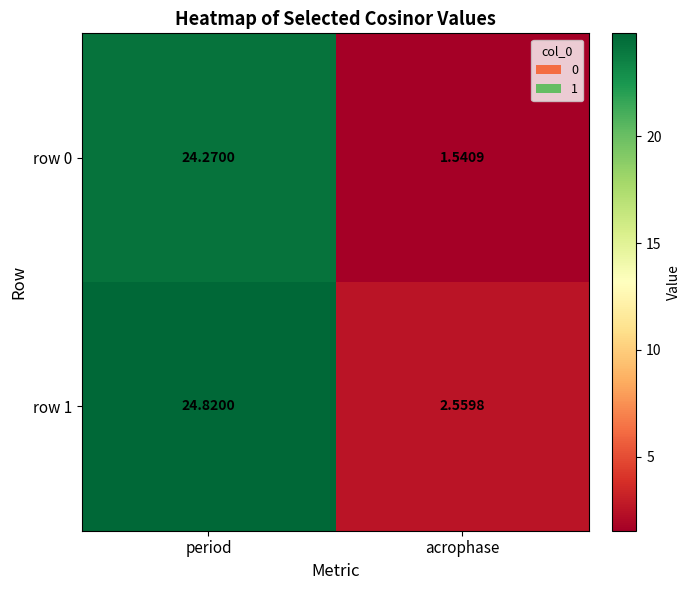

List the series in order of their overall mean, lowest first.

row 0, row 1